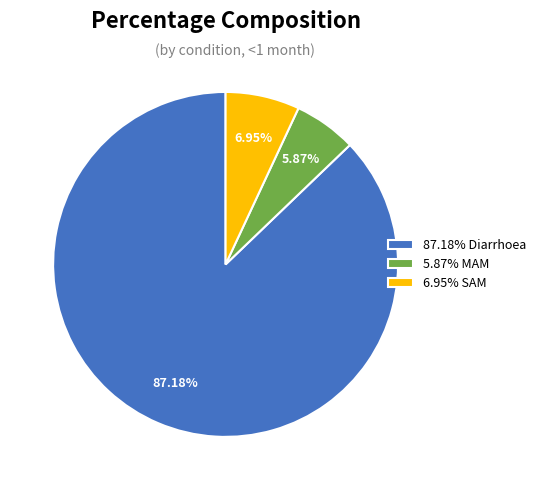

Which slice represents more than half of the pie?

87.18% Diarrhoea